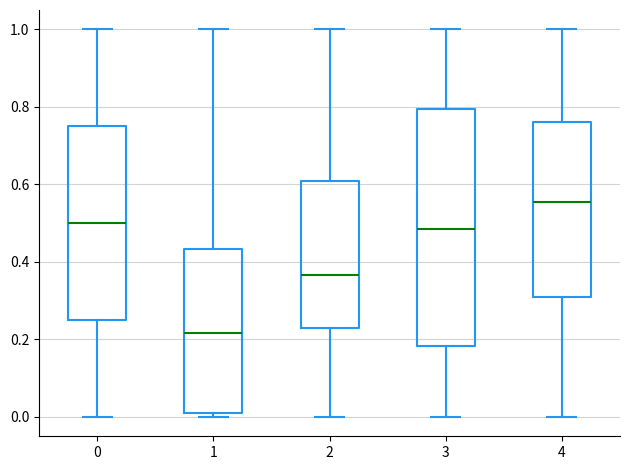

Reading left to right, transcribe this box plot: for each box, give where its median line is, the range the box spans, and where its two whiskers end, as read against the y-axis. The values are not printed on the chart, so give them approximately, as read against the axis.

0: median 0.50, box 0.26 to 0.76, whiskers 0.00 to 1.00
1: median 0.22, box 0.00 to 0.44, whiskers 0.00 (just below the box's lower edge) to 1.00
2: median 0.36, box 0.22 to 0.60, whiskers 0.00 to 1.00
3: median 0.48, box 0.18 to 0.80, whiskers 0.00 to 1.00
4: median 0.56, box 0.30 to 0.76, whiskers 0.00 to 1.00